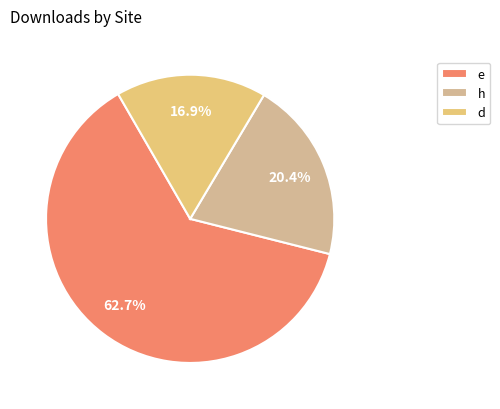

How many segments does this pie chart have?

3